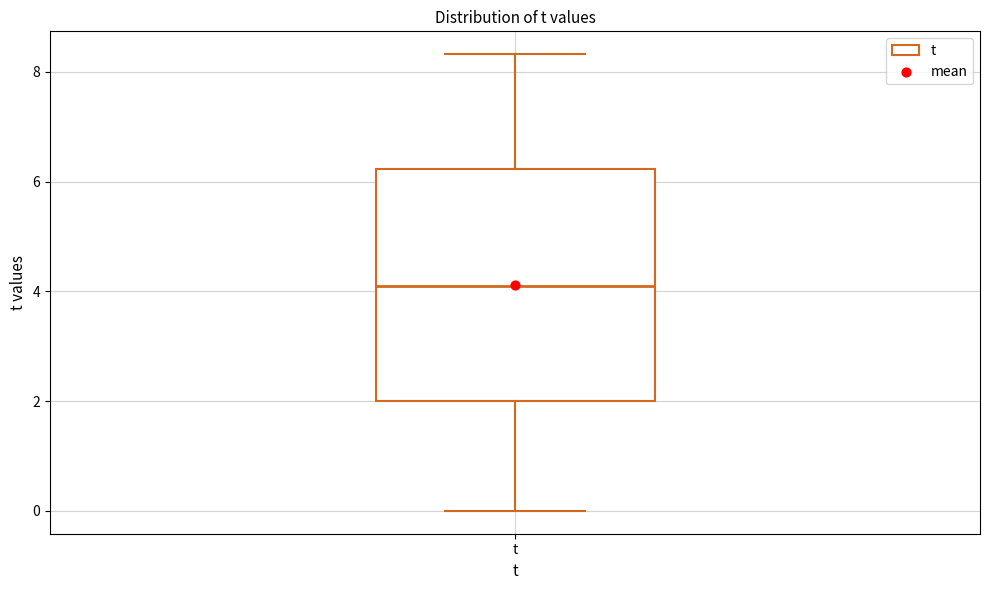

Transcribe this box plot: give where the median line is, the range the box spans, and where the two whiskers end, as read against the y-axis. The values are not printed on the chart, so give them approximately, as read against the axis.

median 4.0, box 2.0 to 6.2, whiskers 0.0 to 8.4